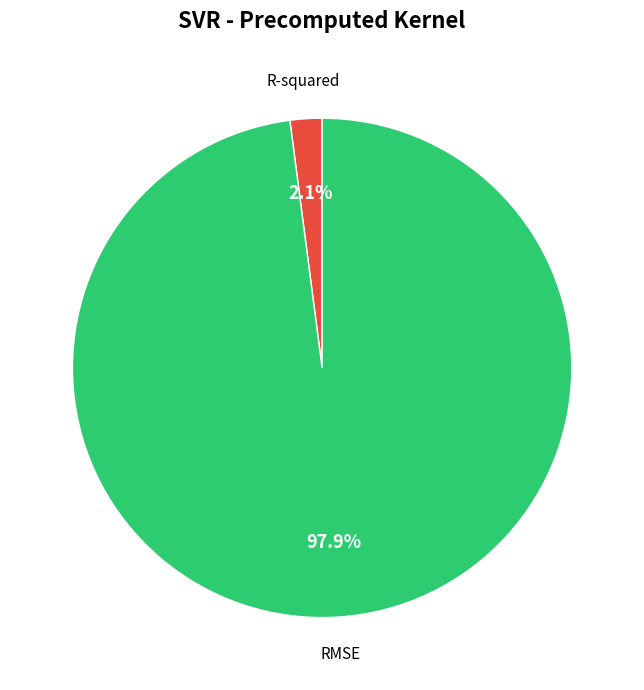

To the nearest percent, what is the average slice percentage?

50%